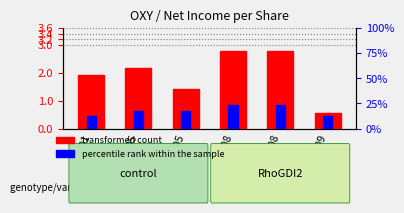

At which category is the sum across all series the highest?

Q1 2008